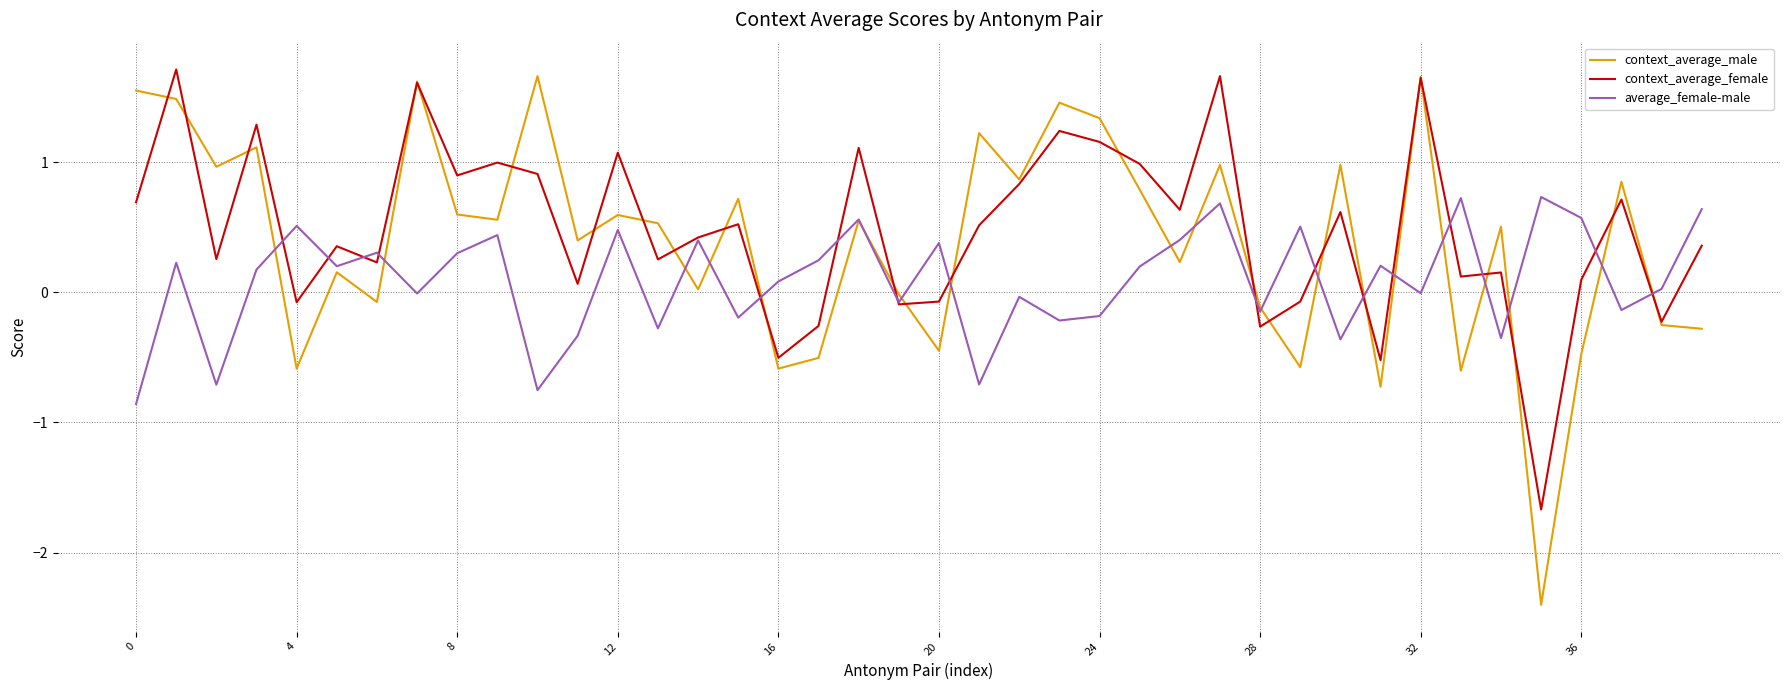

Which series has the largest range (max minus min)?

context_average_male